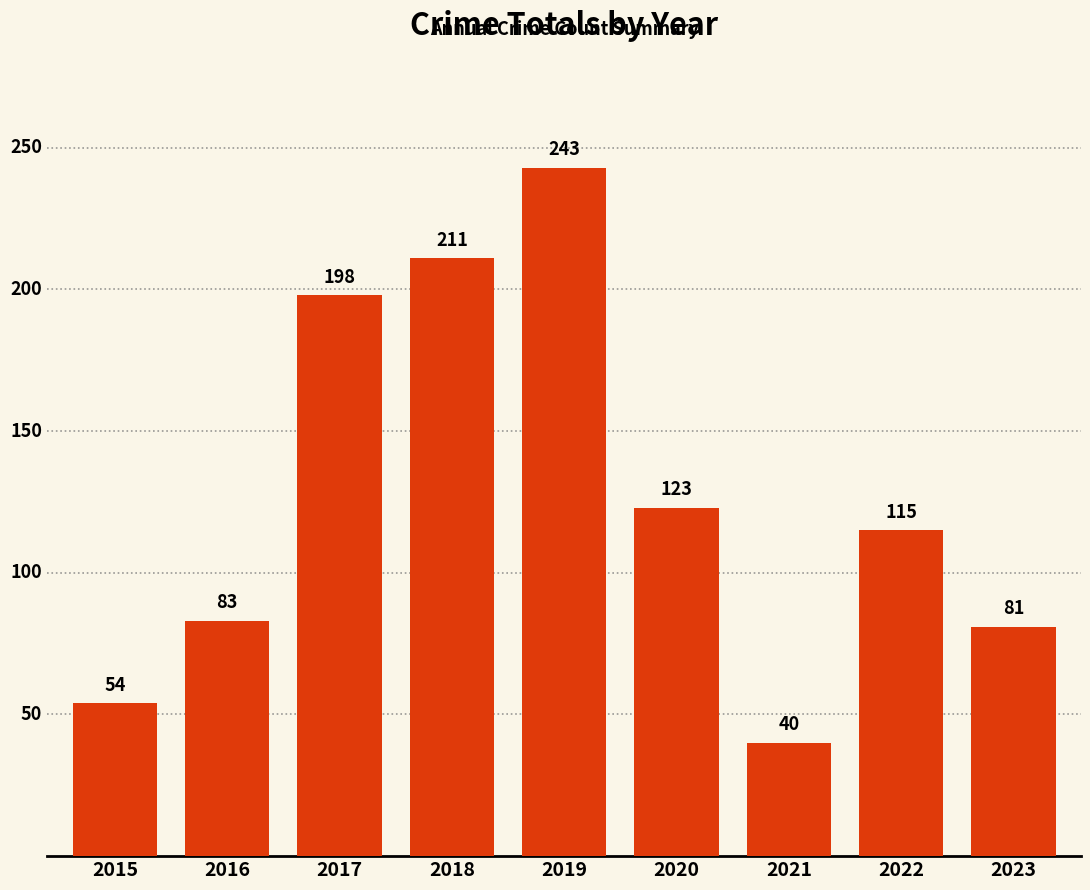

Between 2022 and 2019, which is larger?

2019